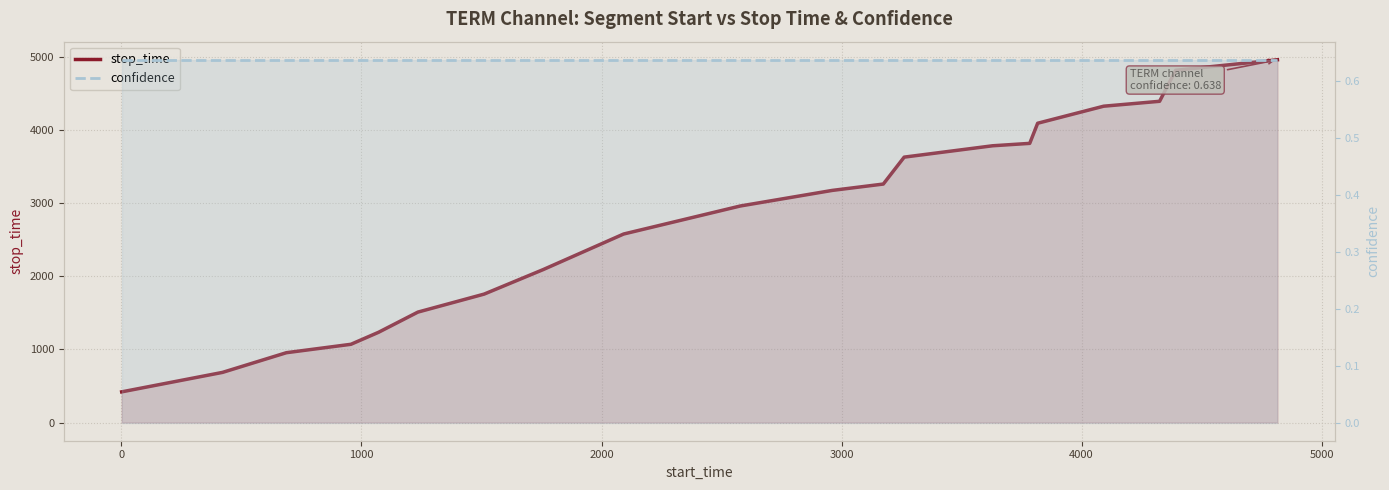

What are all the series names shown in the legend?

stop_time, confidence